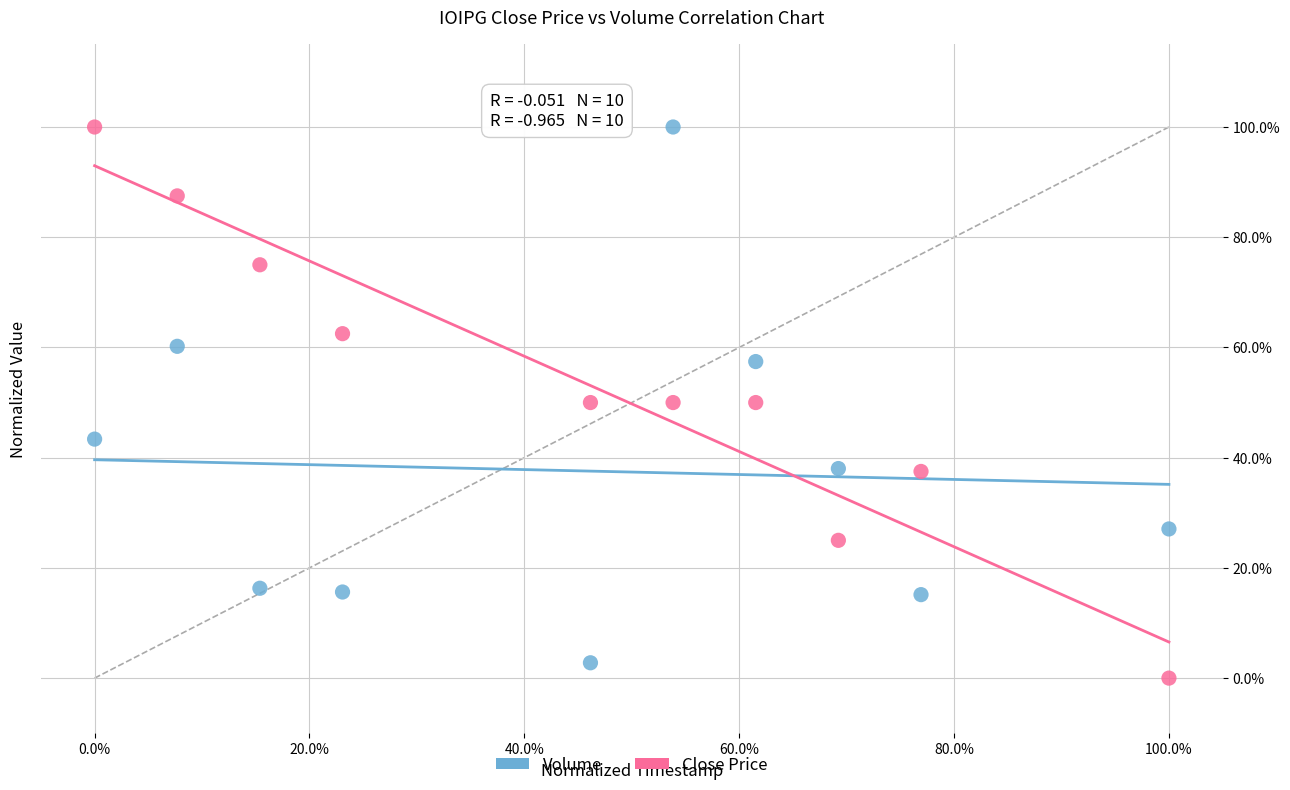

What are all the series names shown in the legend?

Volume, Close Price